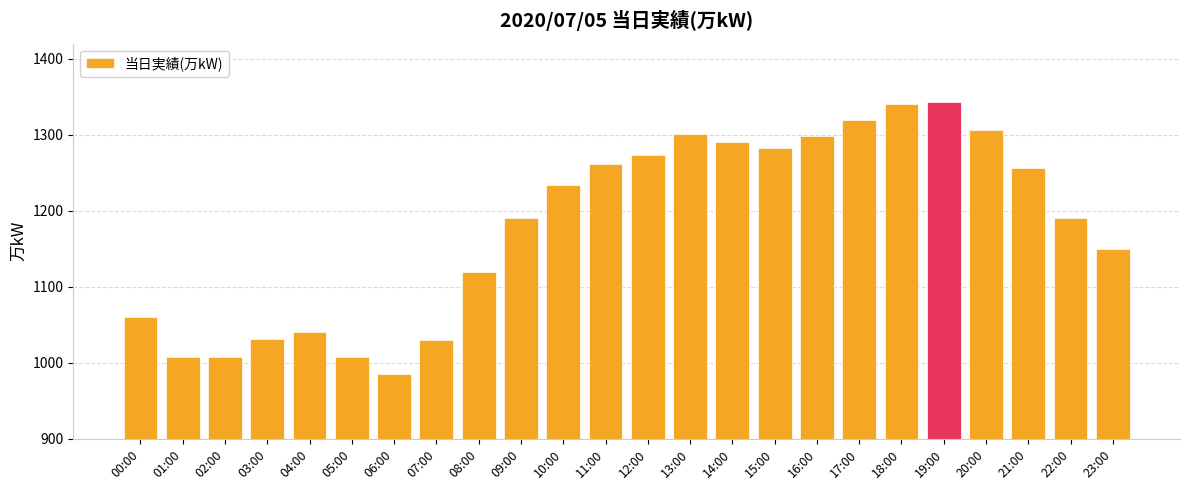

At which label is the value closest to 1164?

23:00